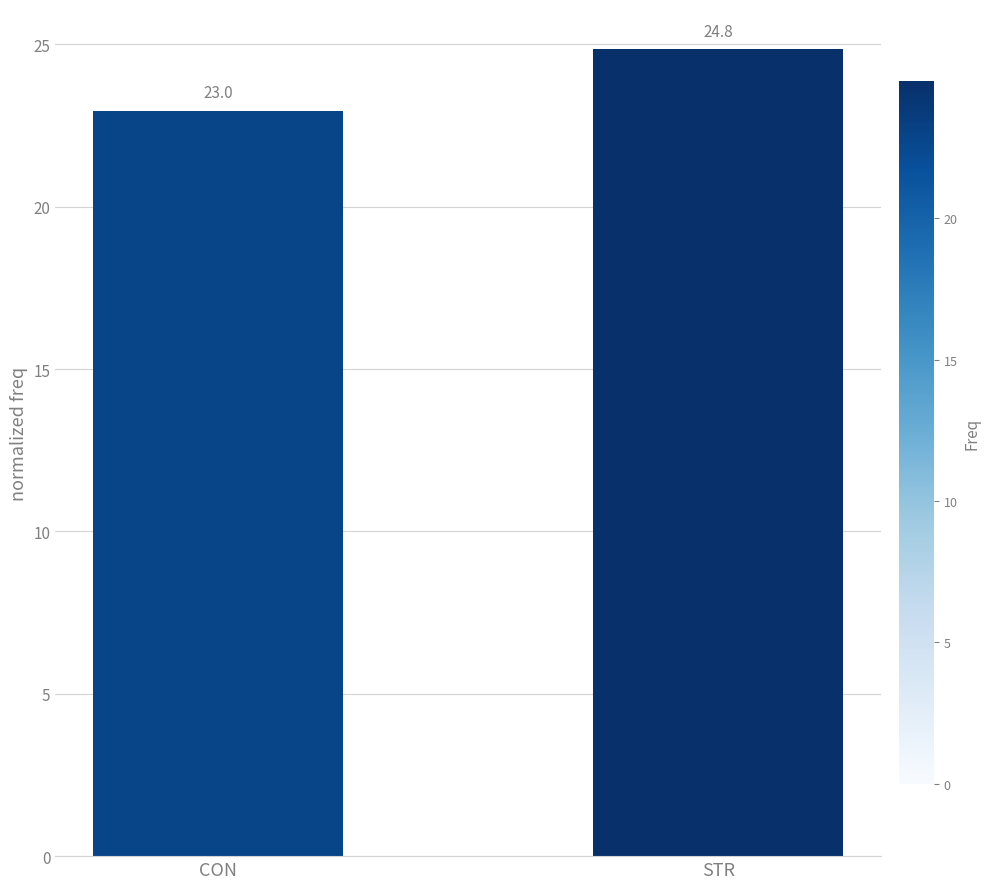

Are the bars grouped side by side (vs. stacked)?

No